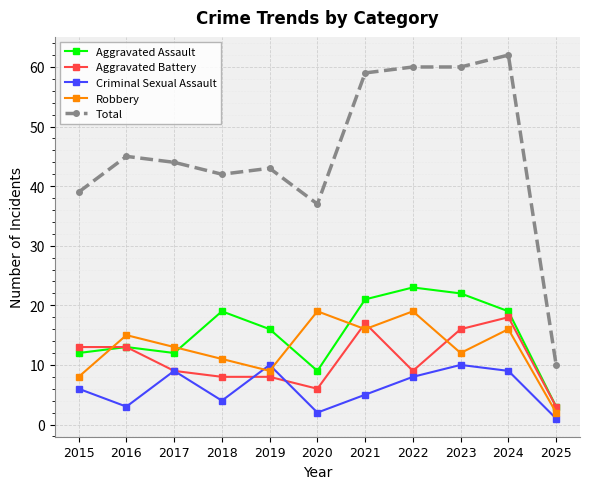

Is it true that Total equals 16 at 2025?

False